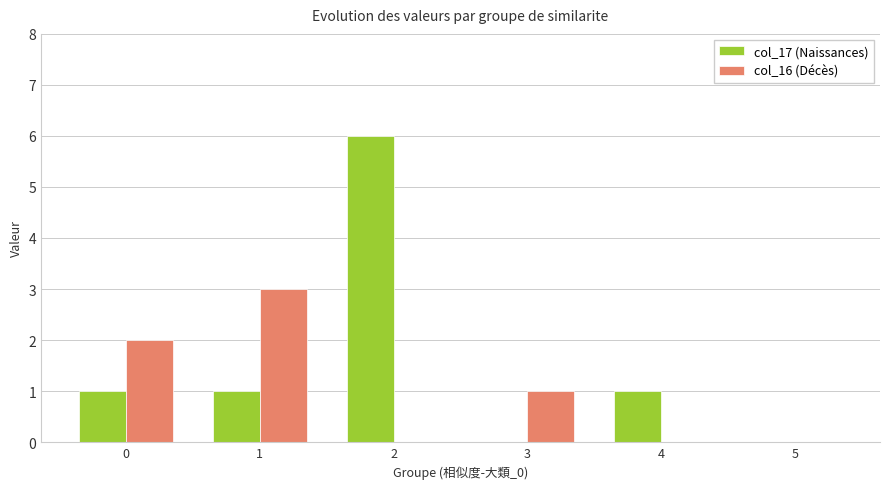

Count the col_17 (Naissances) values in the range 0 to 1.

5